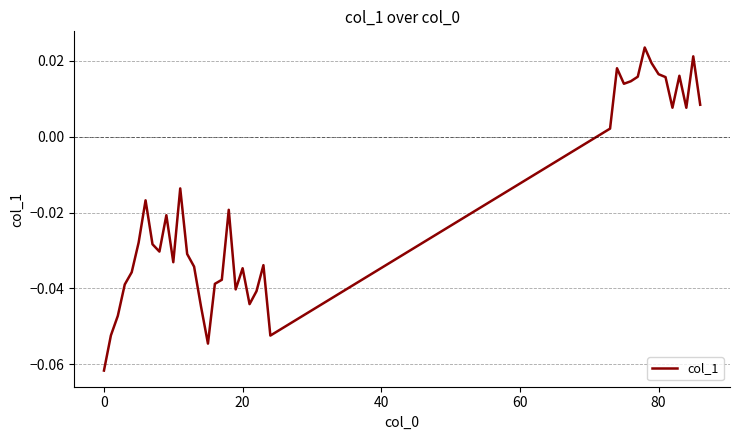

How many lines are shown in the chart?

1